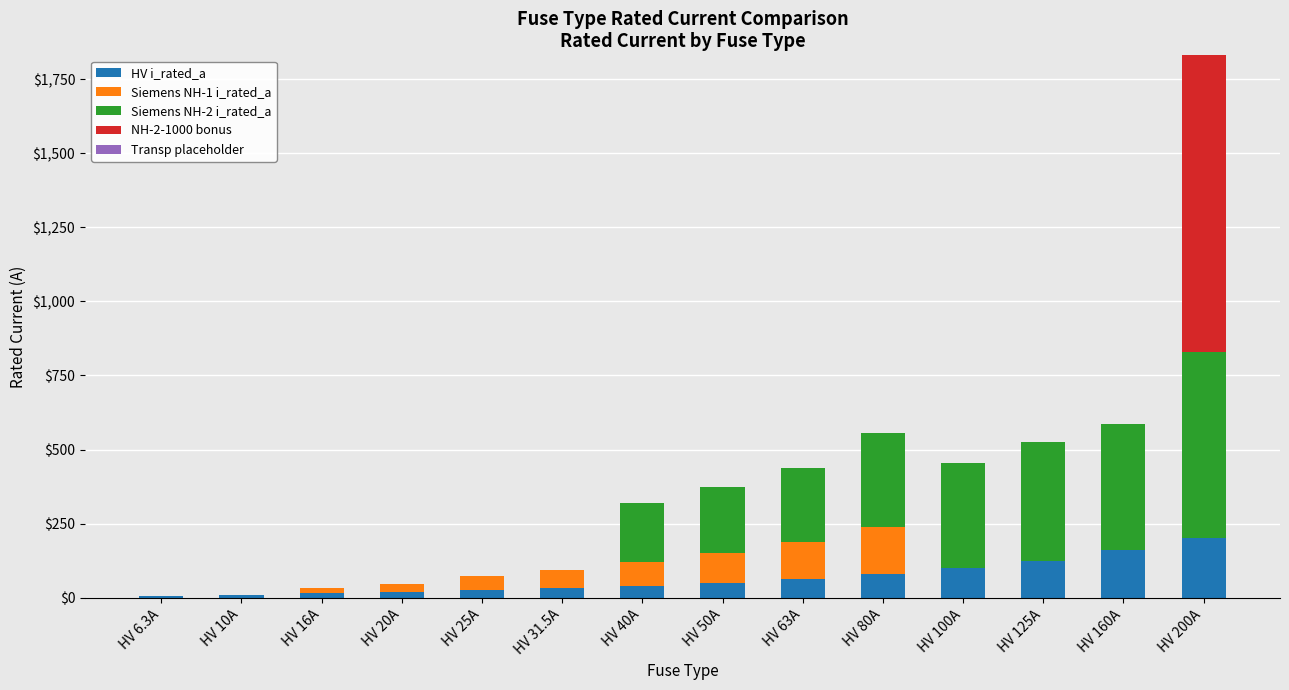

At which label does HV i_rated_a reach its peak?

HV 200A